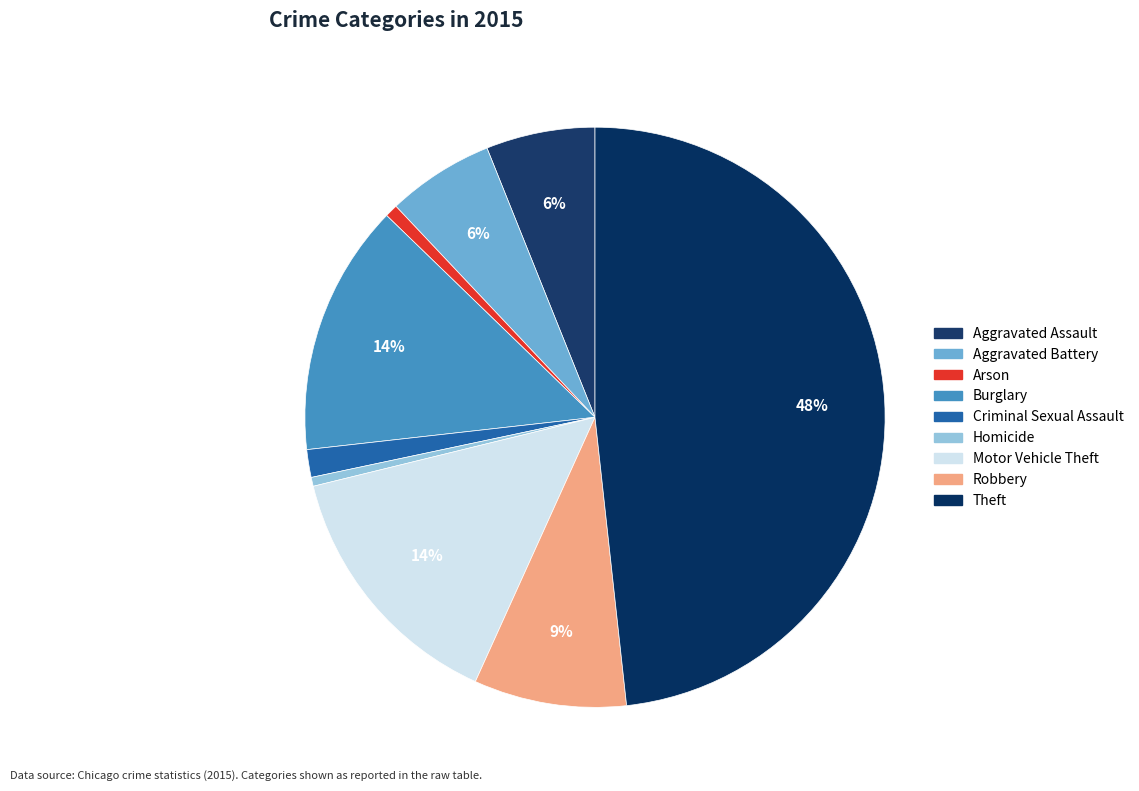

Is the sum of Theft and Motor Vehicle Theft greater than half?

Yes